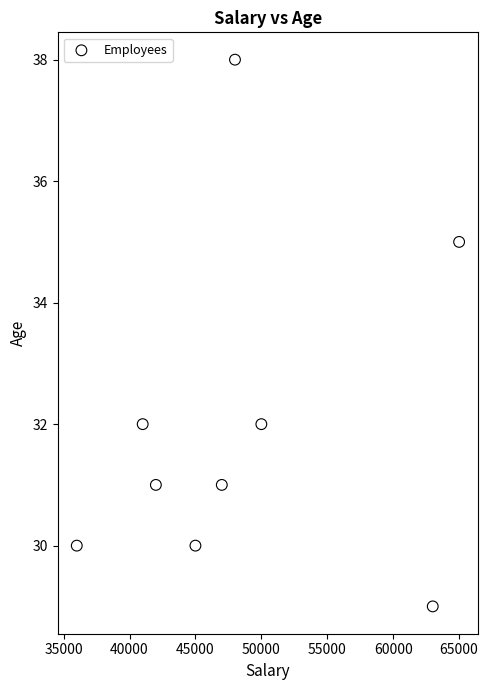

What is the range of Y values (max minus min)?

9